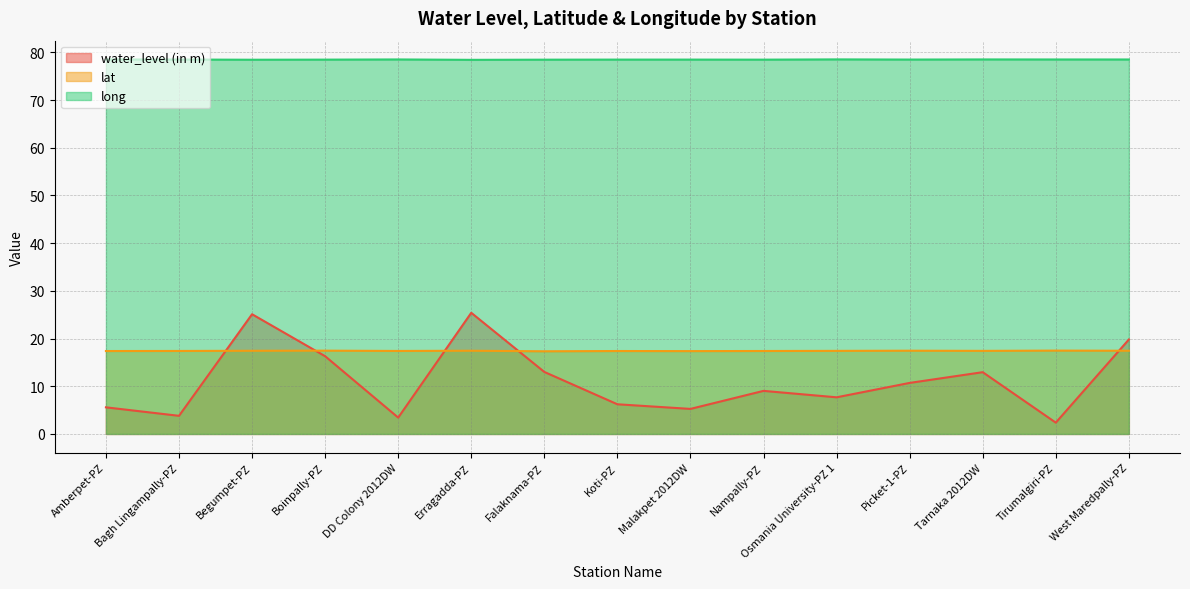

Which has a higher value, Malakpet 2012DW or Tarnaka 2012DW?

Tarnaka 2012DW